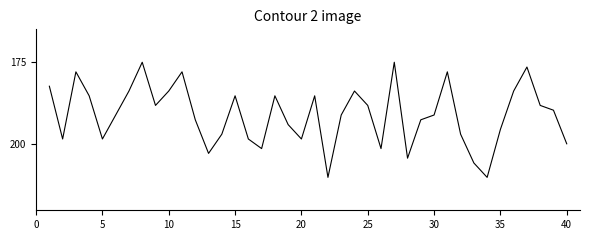

What is the sum of all values?

7641.7